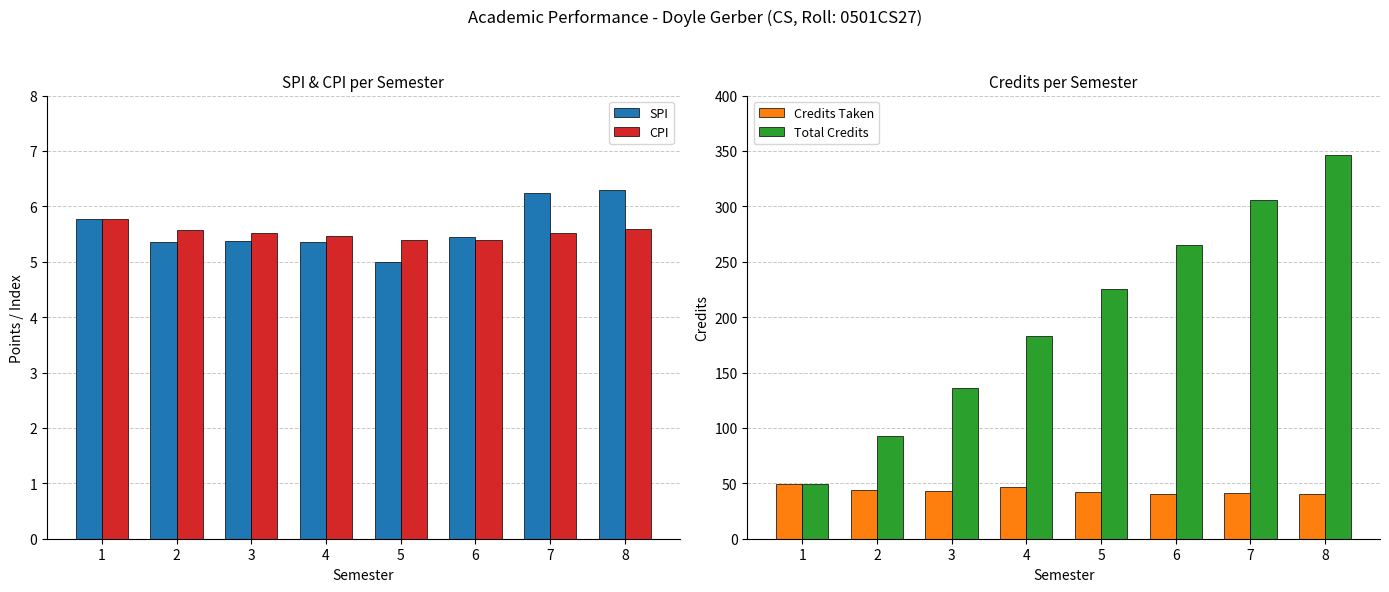

What is the value of the Total Credits bar at the 4th from the left?

183